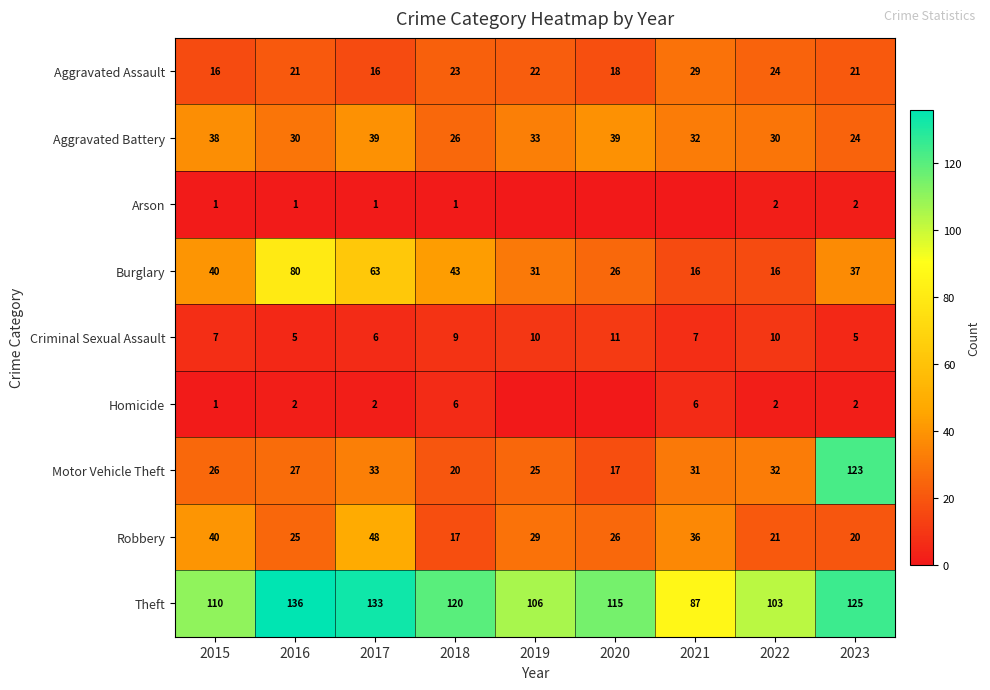

What is the difference between the maximum and minimum values in the Robbery series?

31